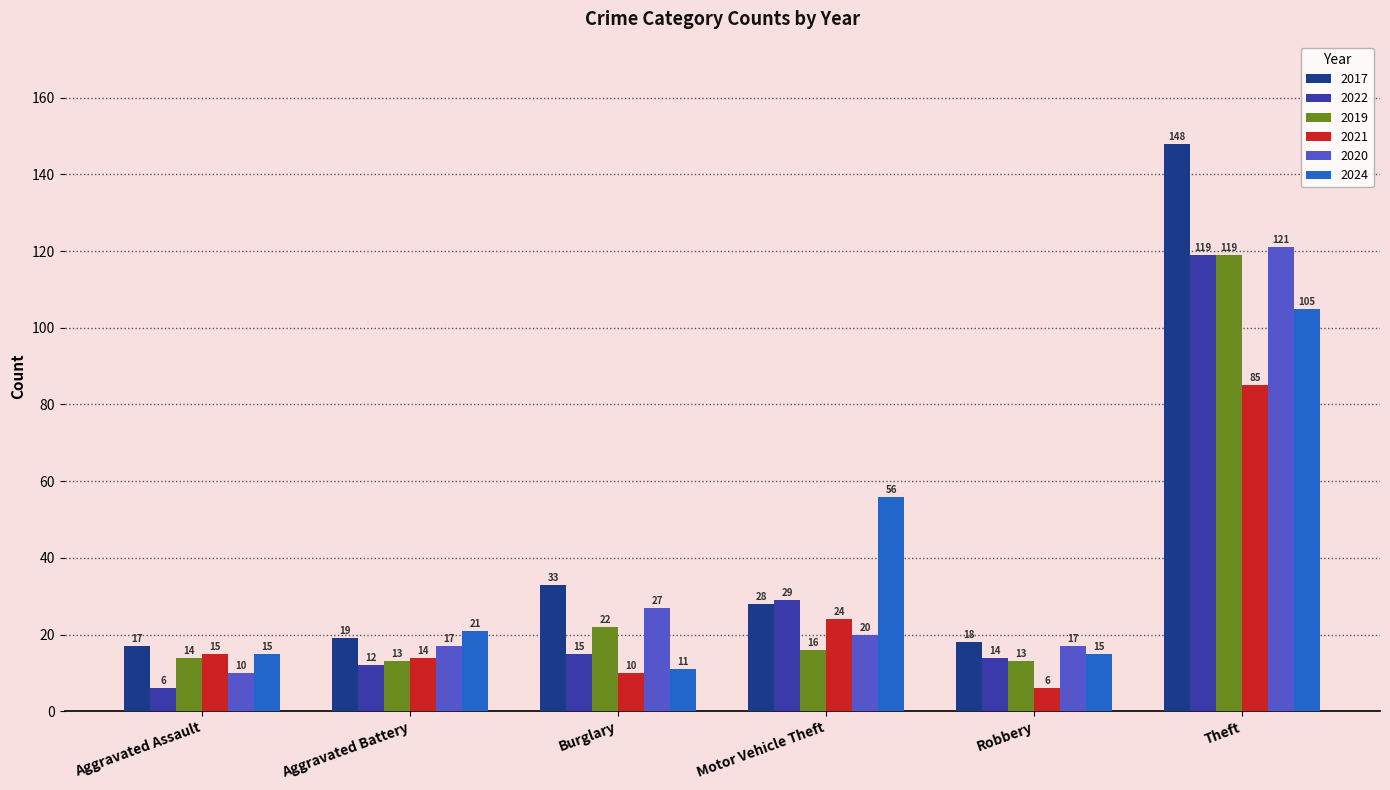

Count the number of data series in this chart.

6